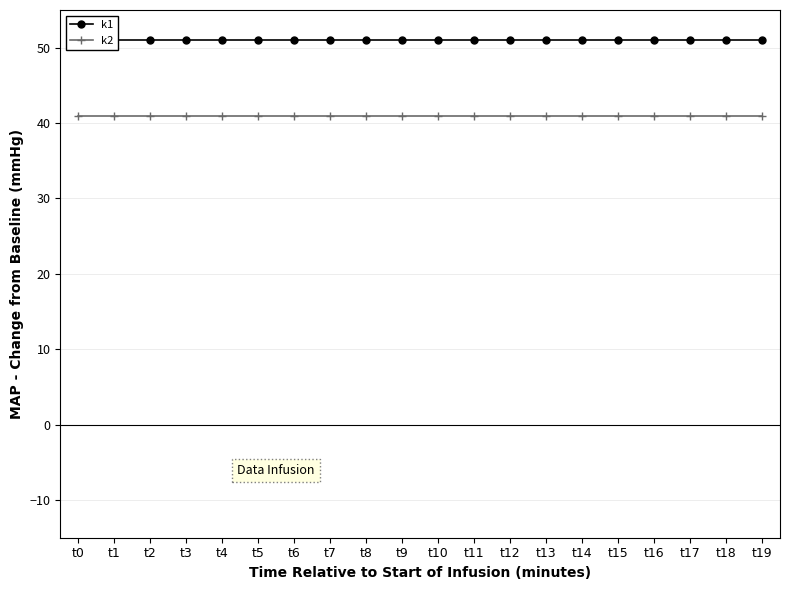

What is the value of the k1 point at the 12th from the left?

51